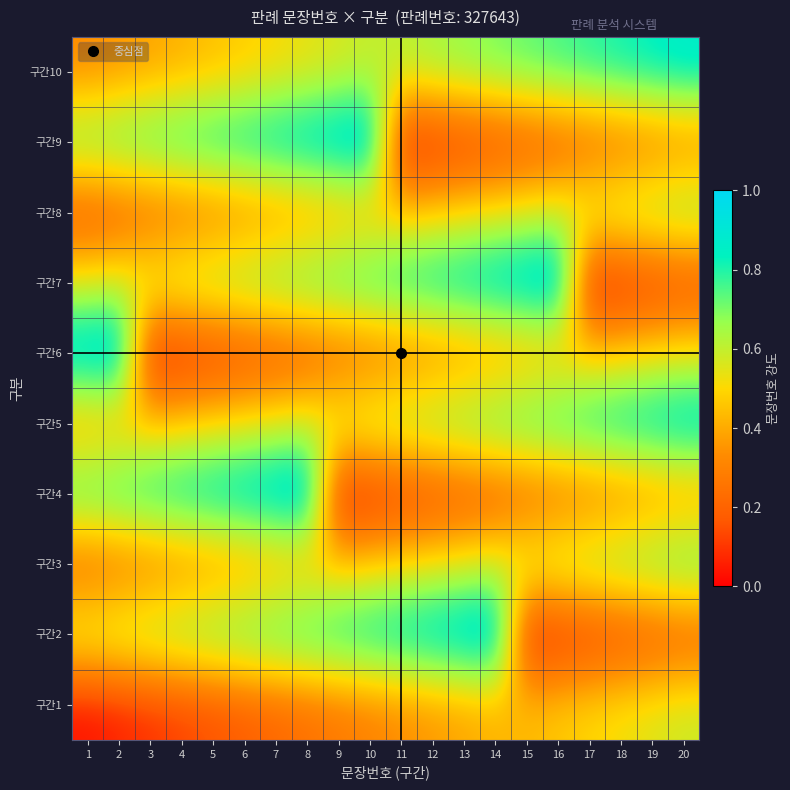

What is the total value across all series at 9?

5.1